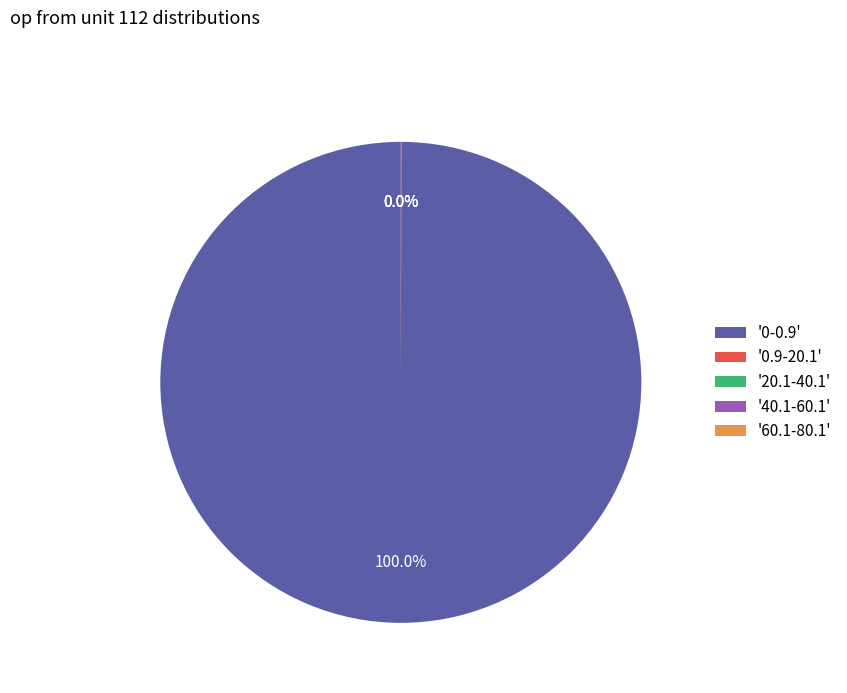

Which category has the biggest portion of the pie?

'0-0.9'